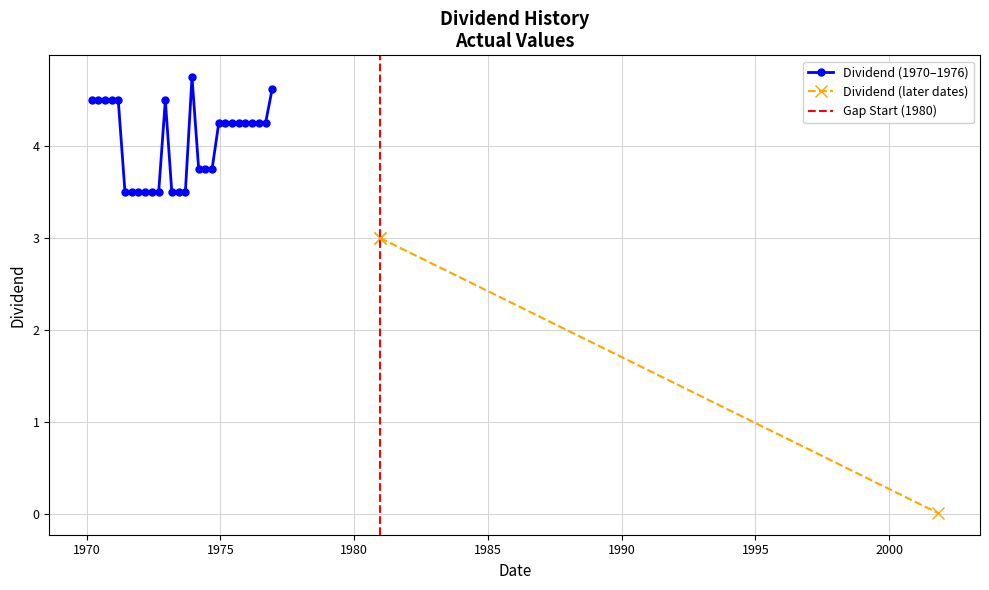

How many data points does each series have?

31